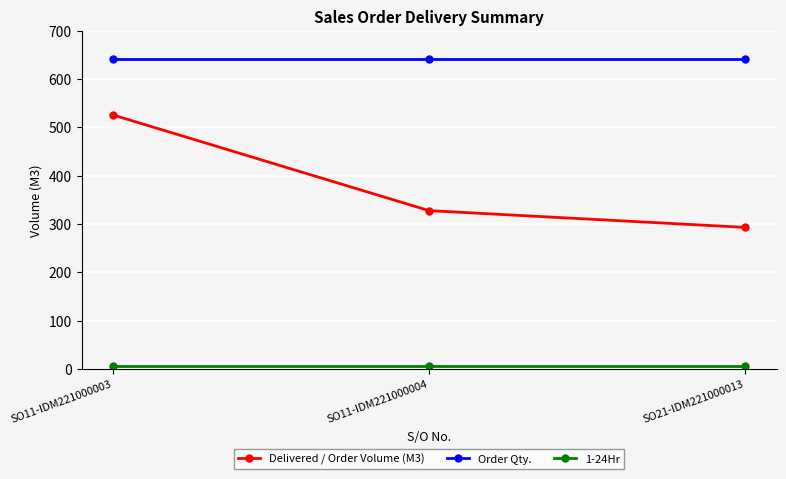

Which series has the largest range (max minus min)?

Delivered / Order Volume (M3)